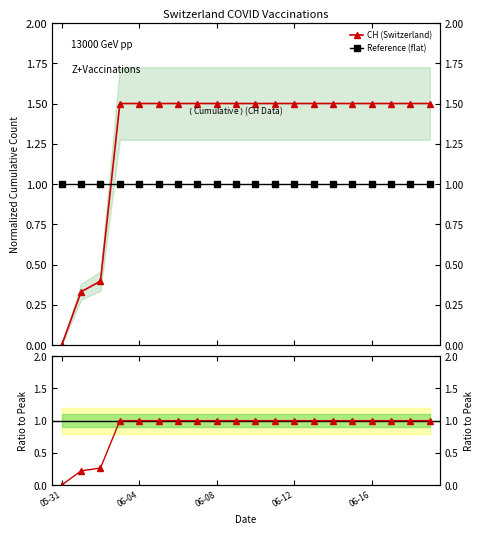

What position from the left is 05-31?

1